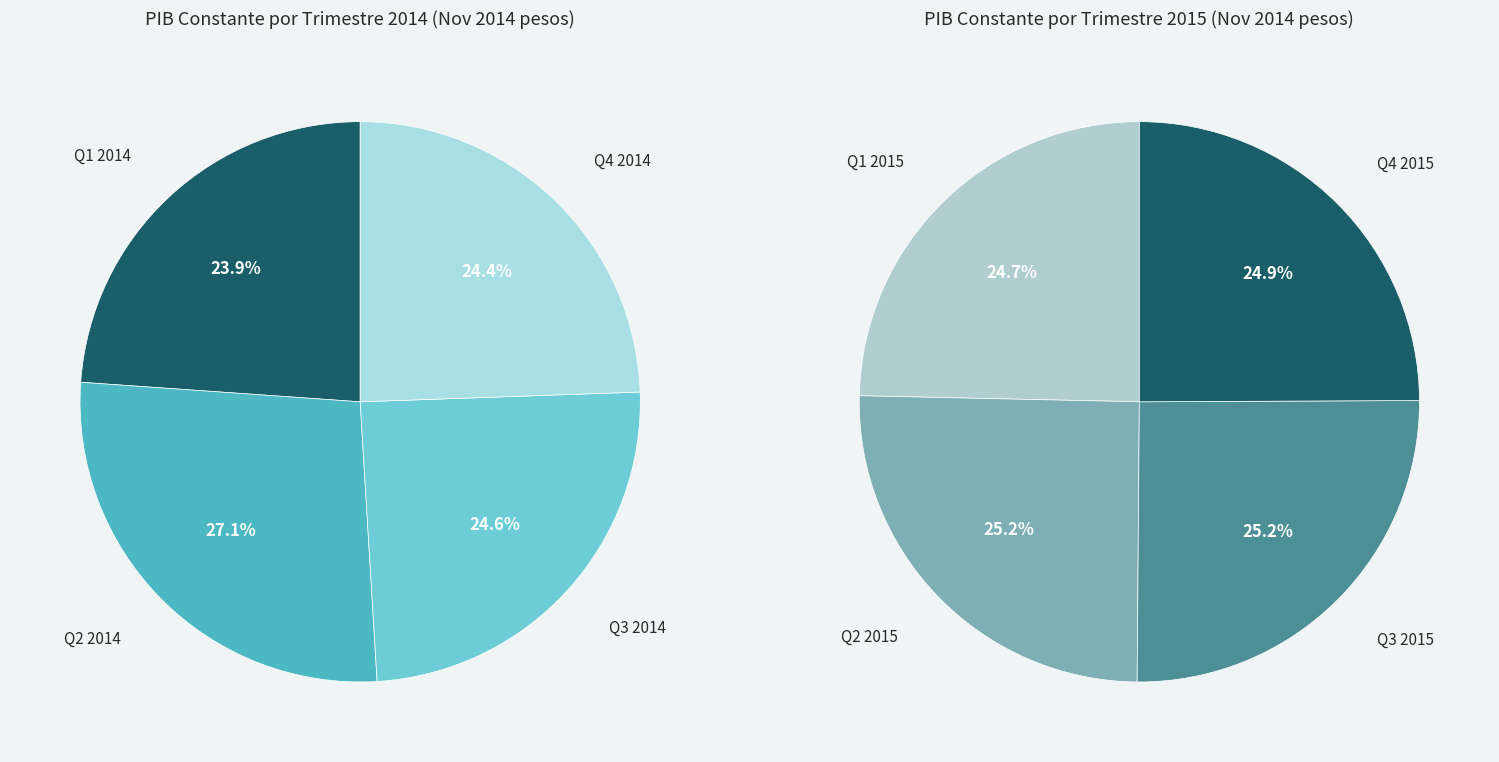

To the nearest percent, what is the combined percentage of 1 and 2?

50%